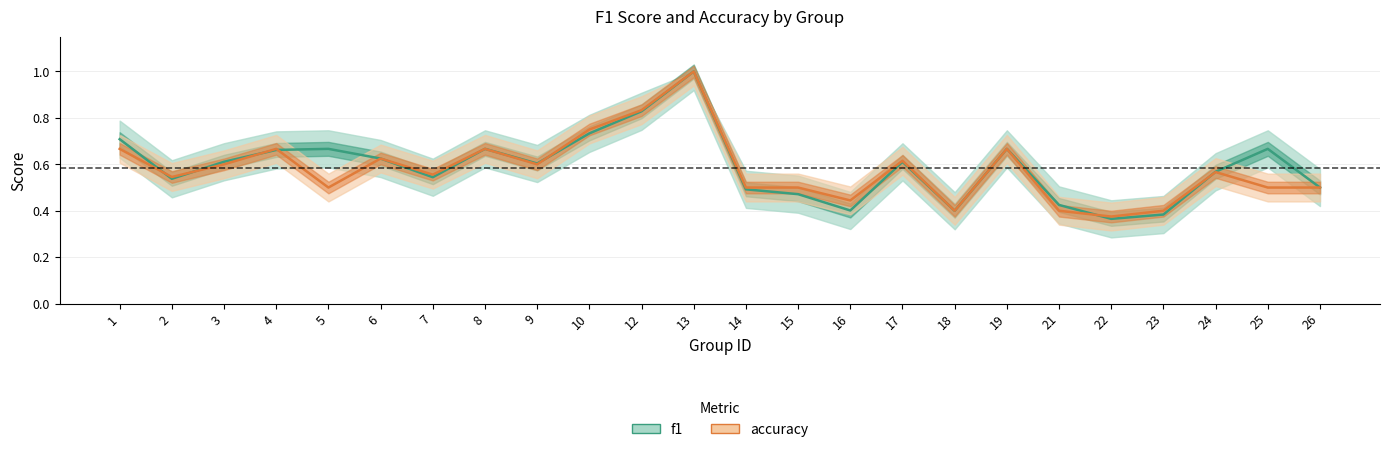

What is the maximum value for f1?

1.0